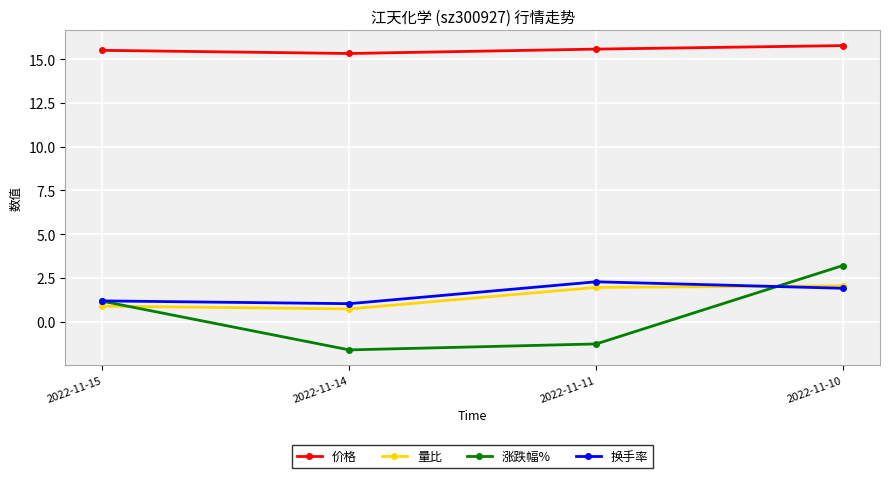

True or false: 量比 and 价格 intersect in this chart.

False